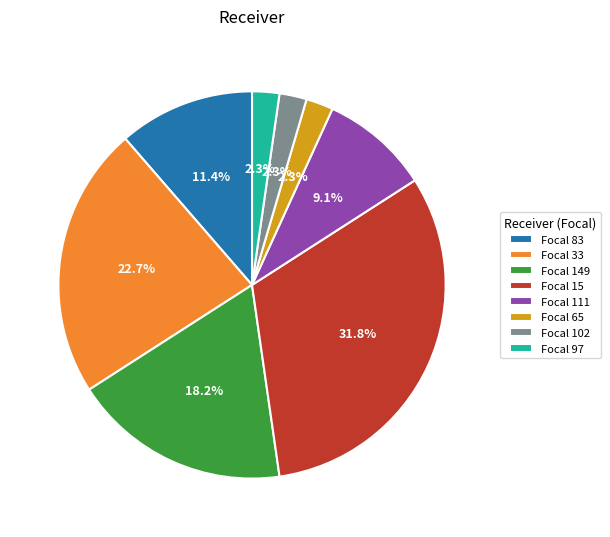

Is Focal 33 the majority of the pie?

No